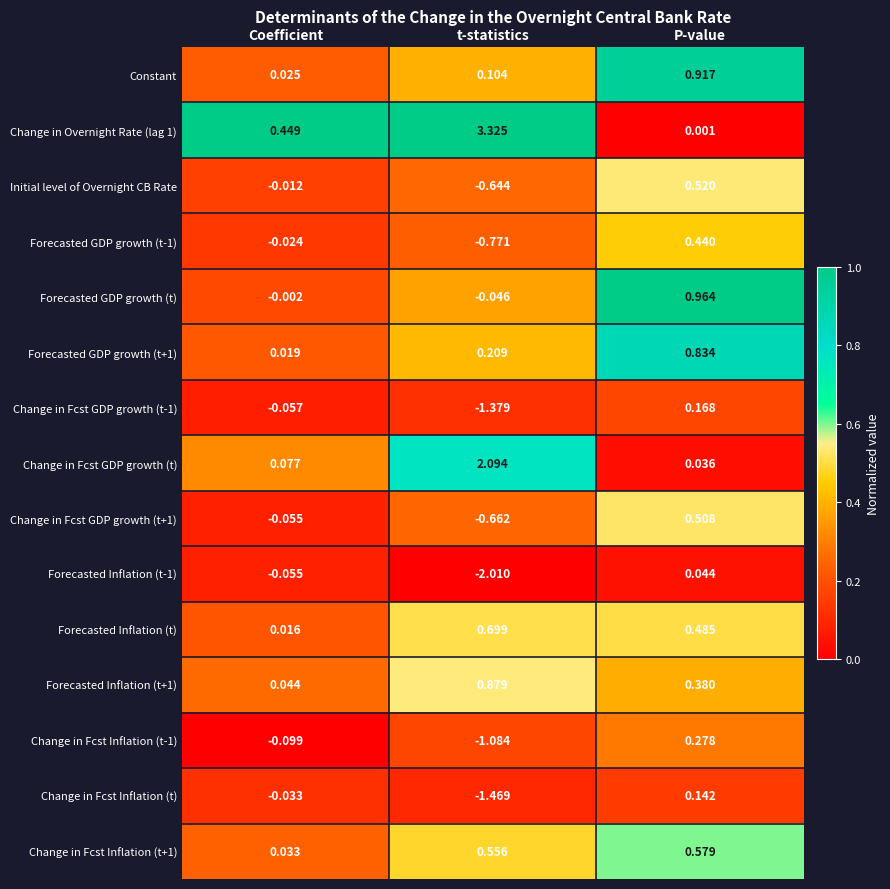

At which category is the sum across all series the highest?

P-value